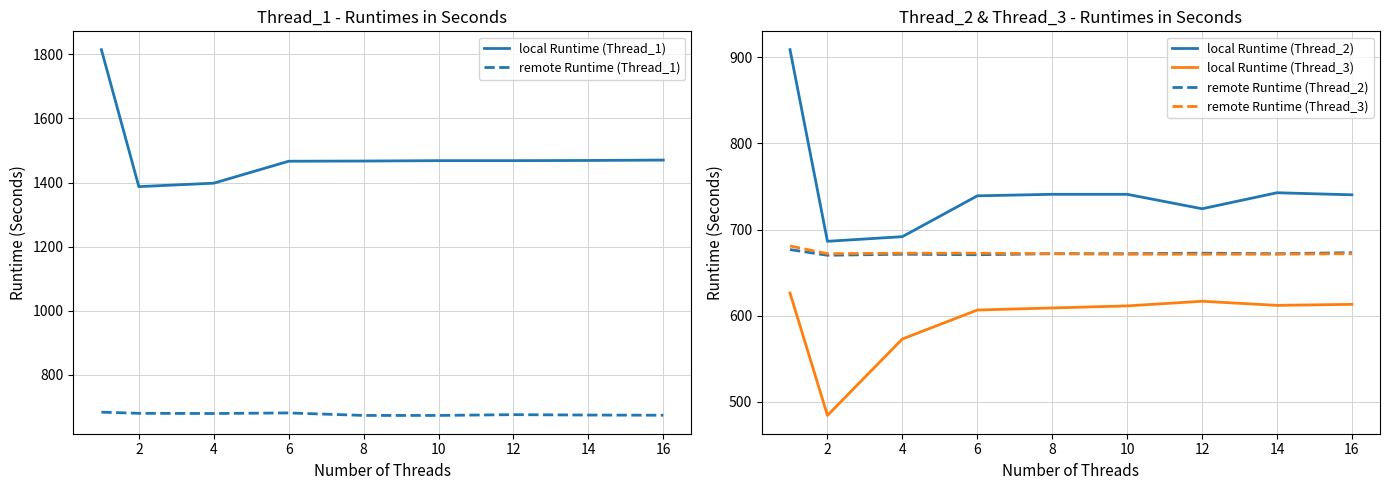

What is the value of the remote Runtime (Thread_2) point at the 1st from the left?

676.8